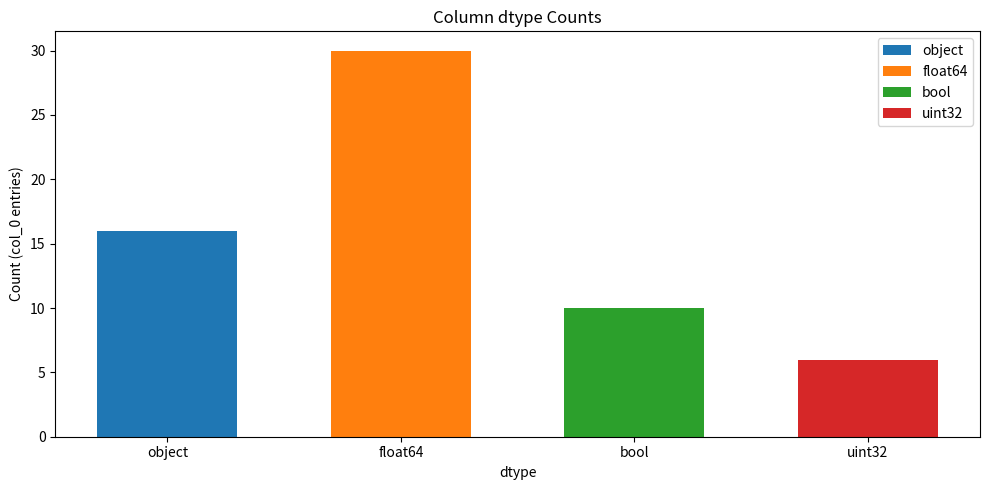

Reading left to right, extract all data points from this chart.

object=16	float64=30	bool=10	uint32=6